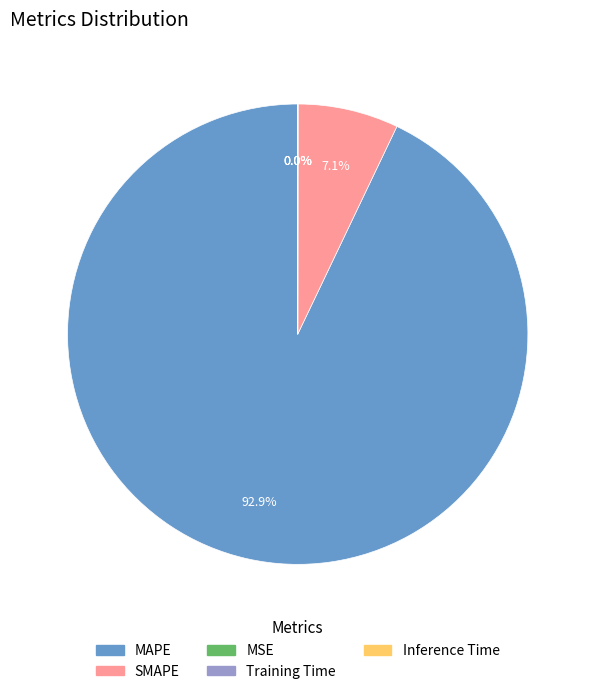

To the nearest percent, what percentage of the pie is MAPE?

93%